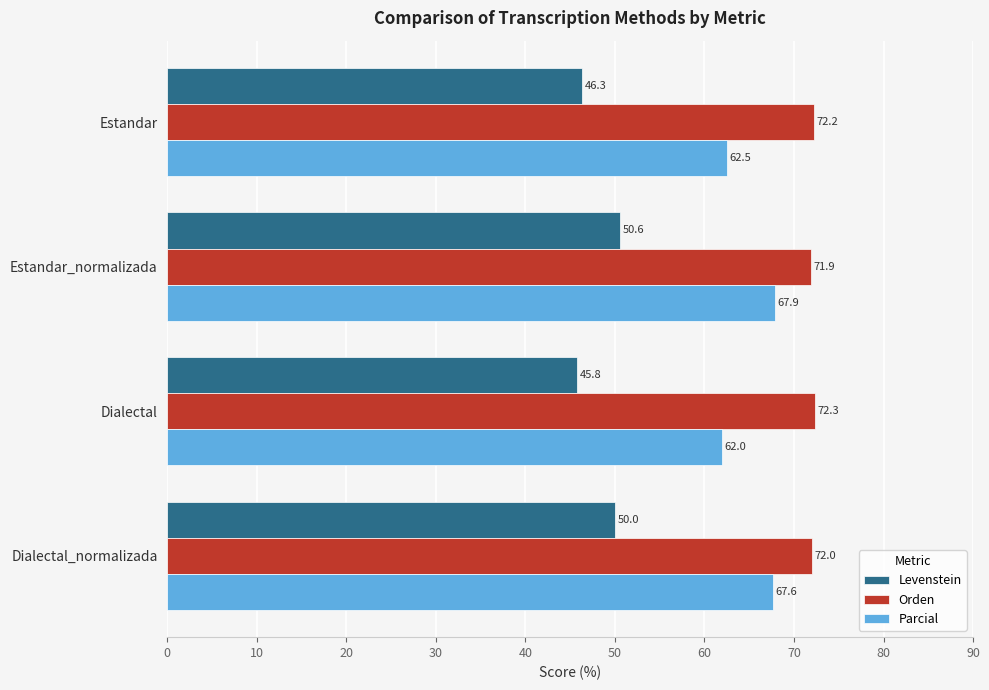

What is the minimum value shown in the chart?

45.8